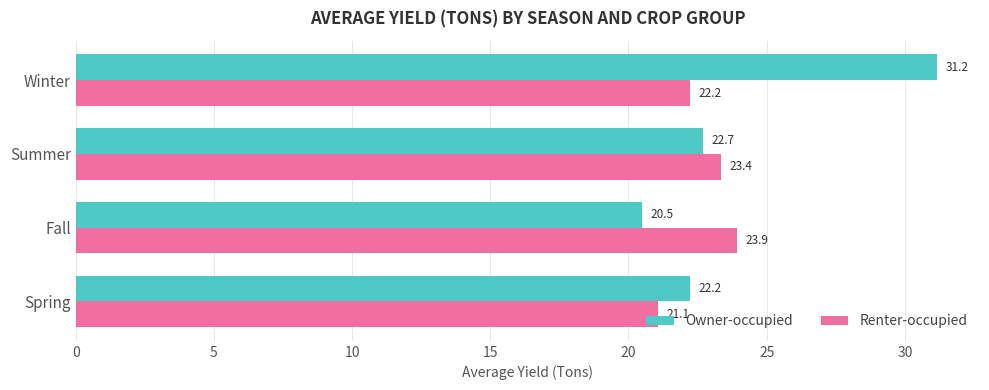

What is the total value across all series at Winter?

53.4